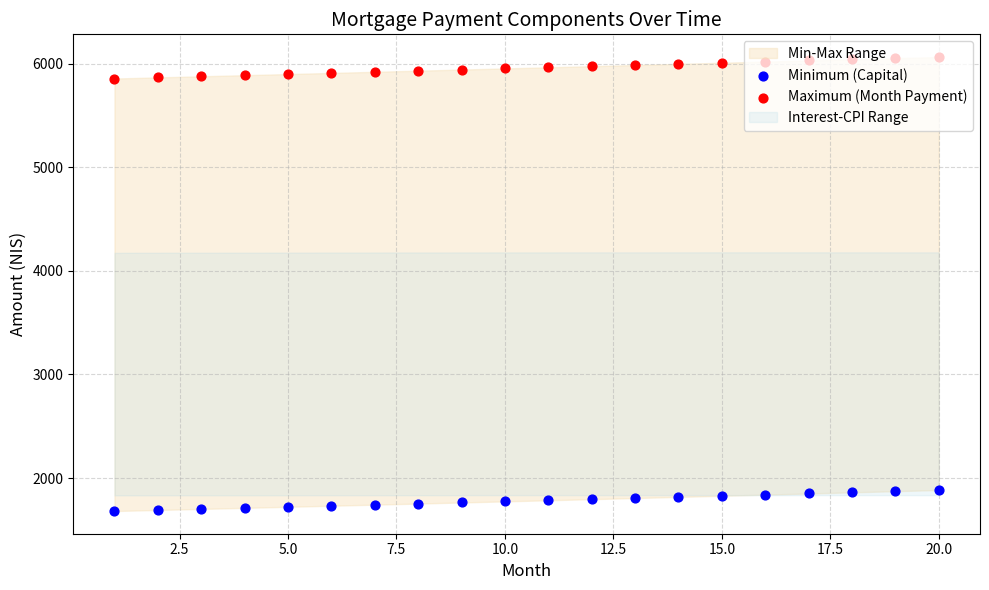

Which series contains the highest Y value?

Maximum (Month Payment)